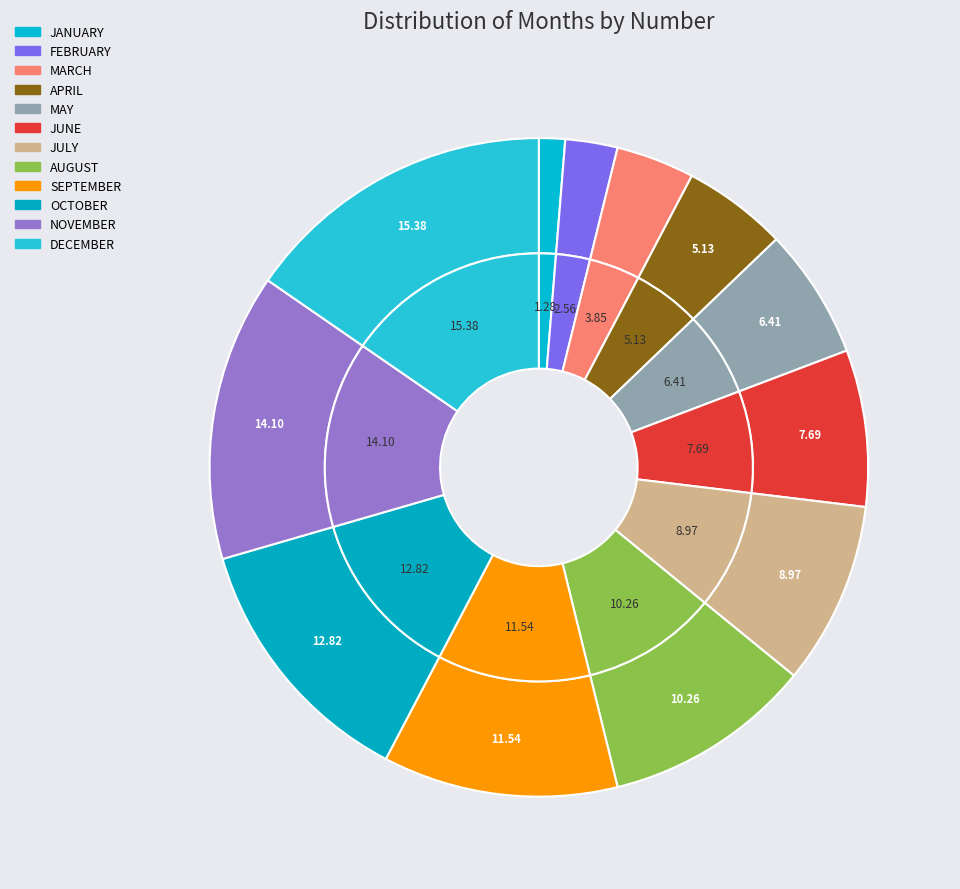

True or false: MARCH accounts for 4% of the total.

True